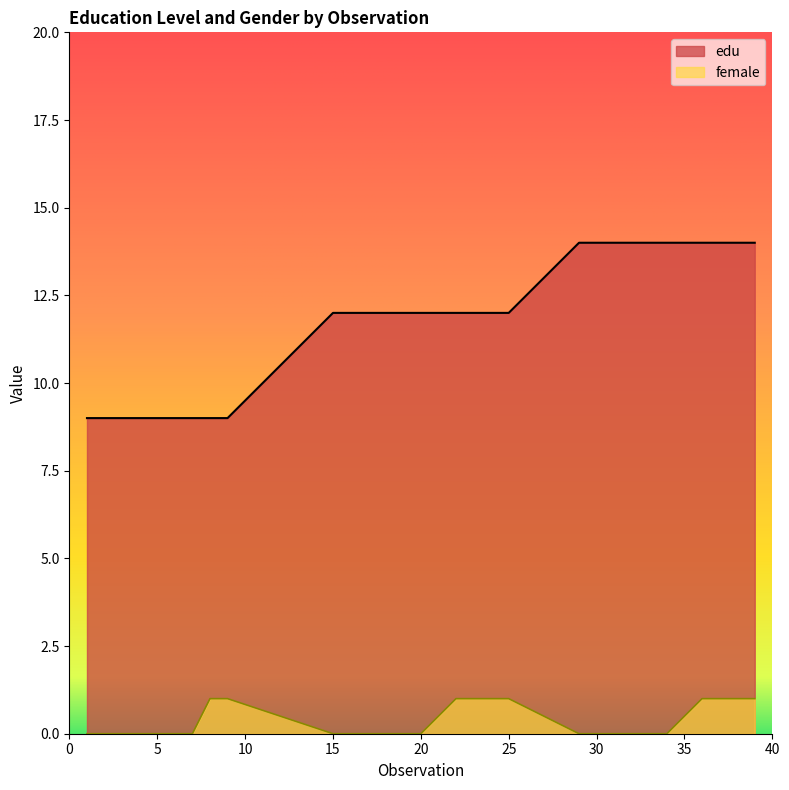

What is the total value across all series at 25?

13